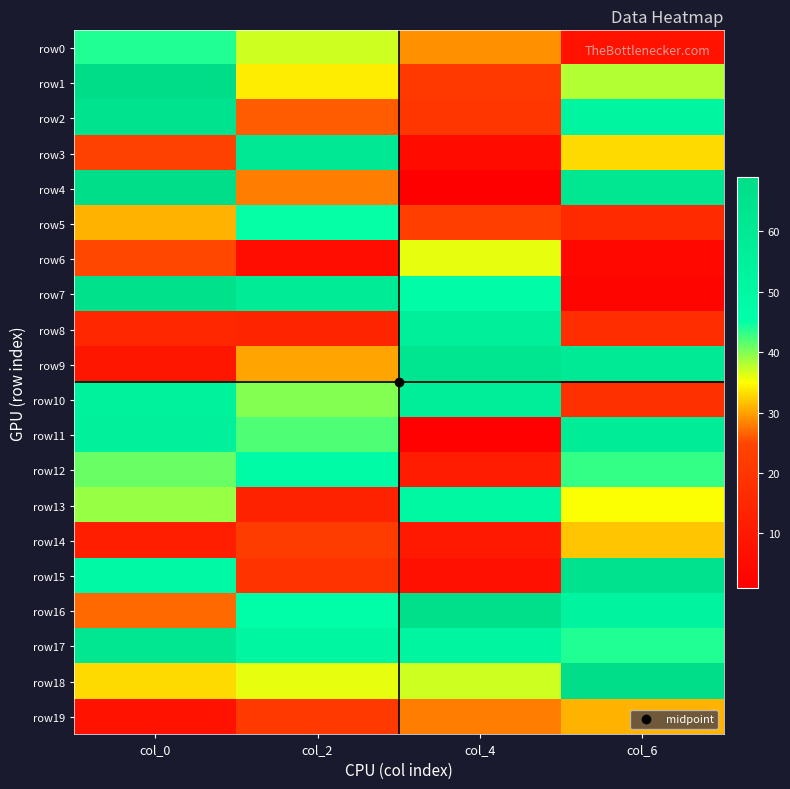

Which series has the largest total across all categories?

row17